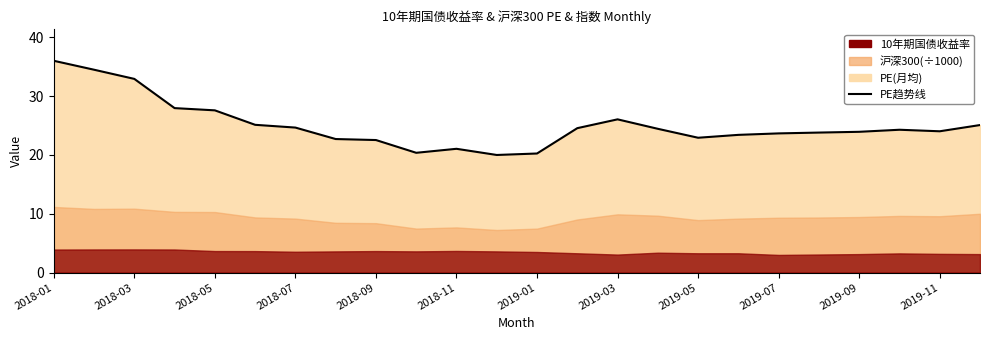

Which has a higher value, 2018-05 or 19?

2018-05